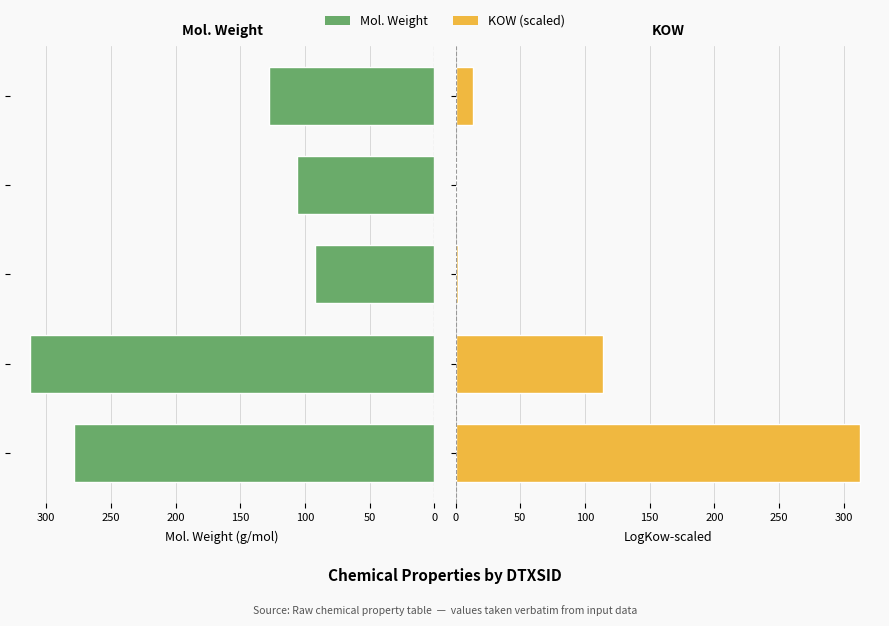

Rank the series by their maximum value, from highest to lowest.

Mol. Weight, KOW (scaled)